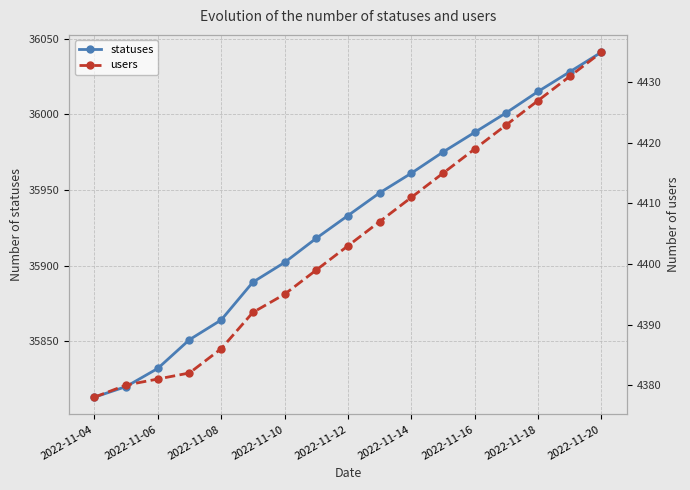

At which label does statuses reach its peak?

2022-11-20